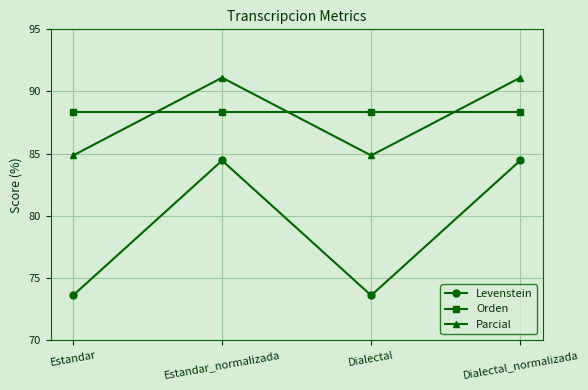

Read the Orden value at Estandar.

88.4